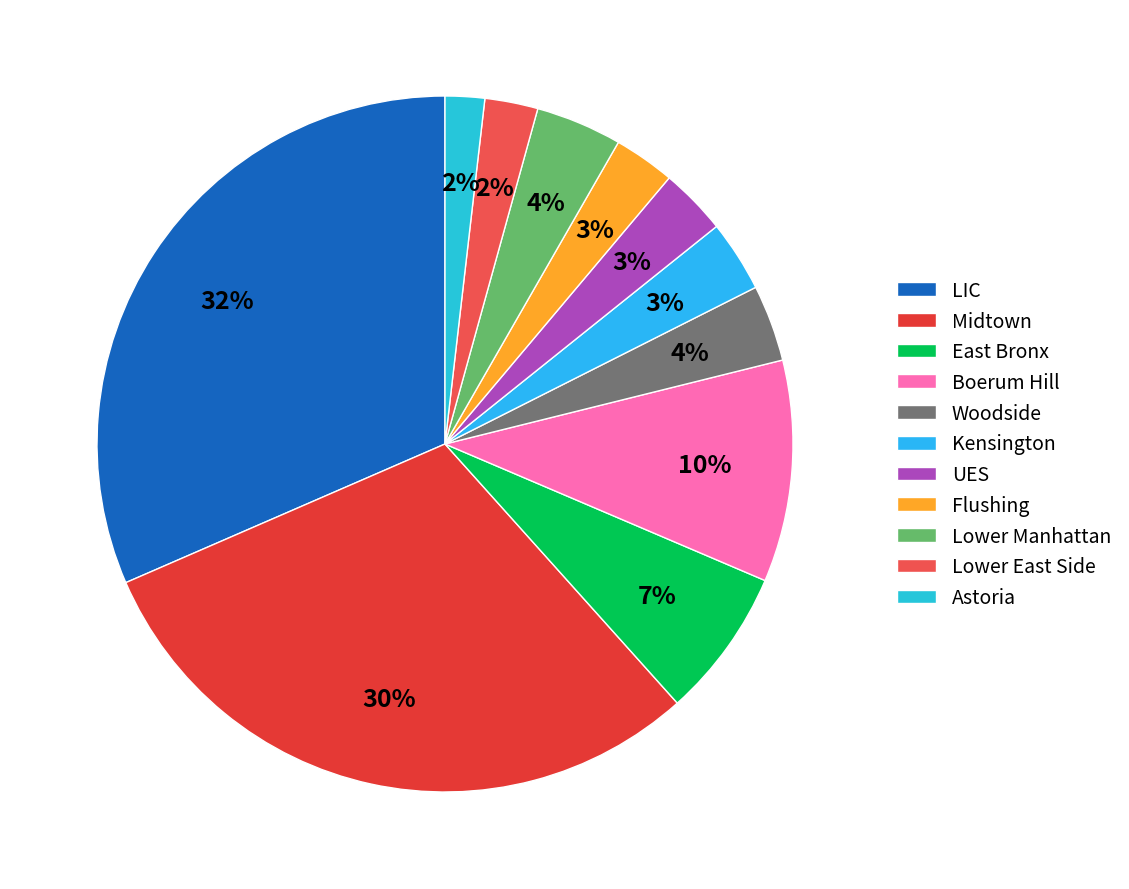

What percentage is the East Bronx slice, to the nearest percent?

7%